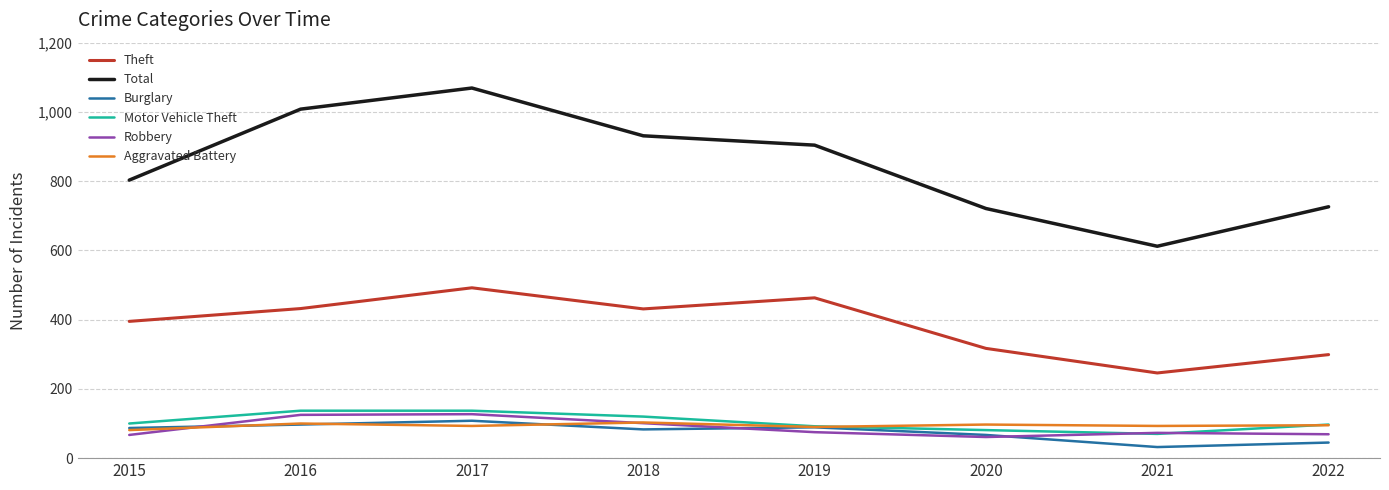

Which series has the largest total across all categories?

Total